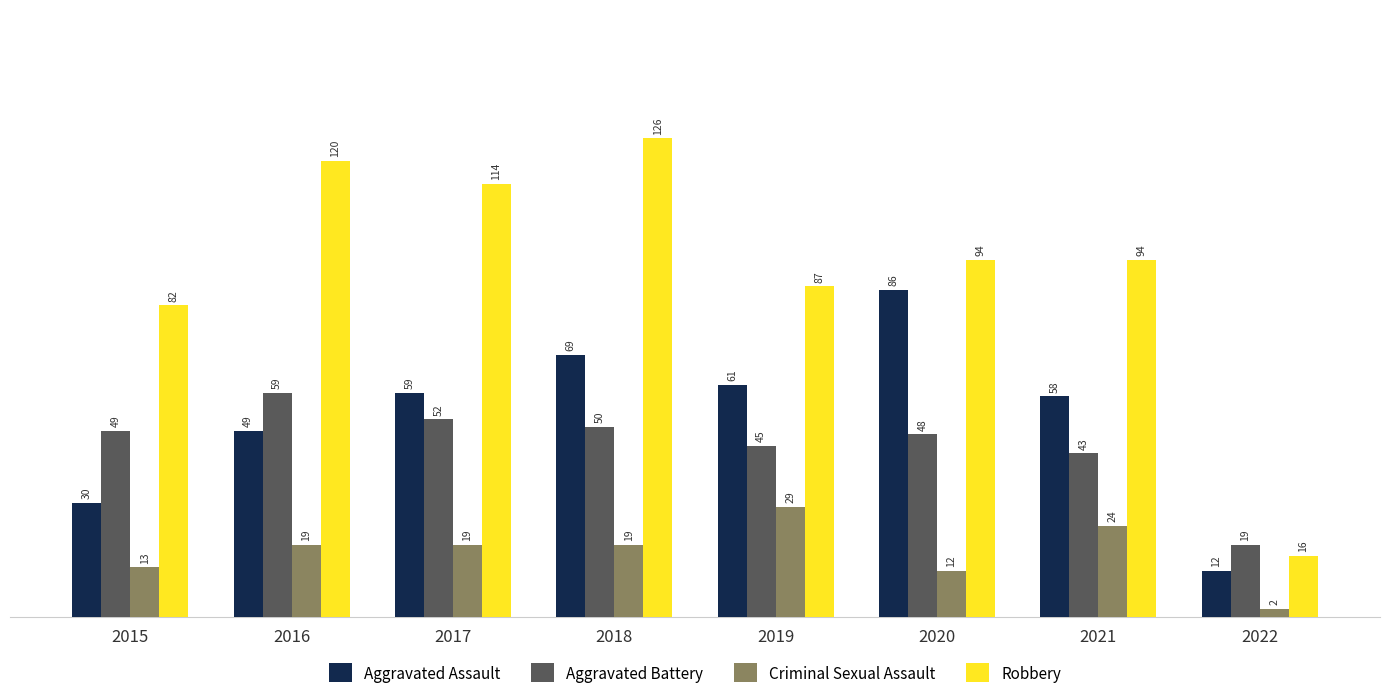

What is the average value of the Robbery series?

92